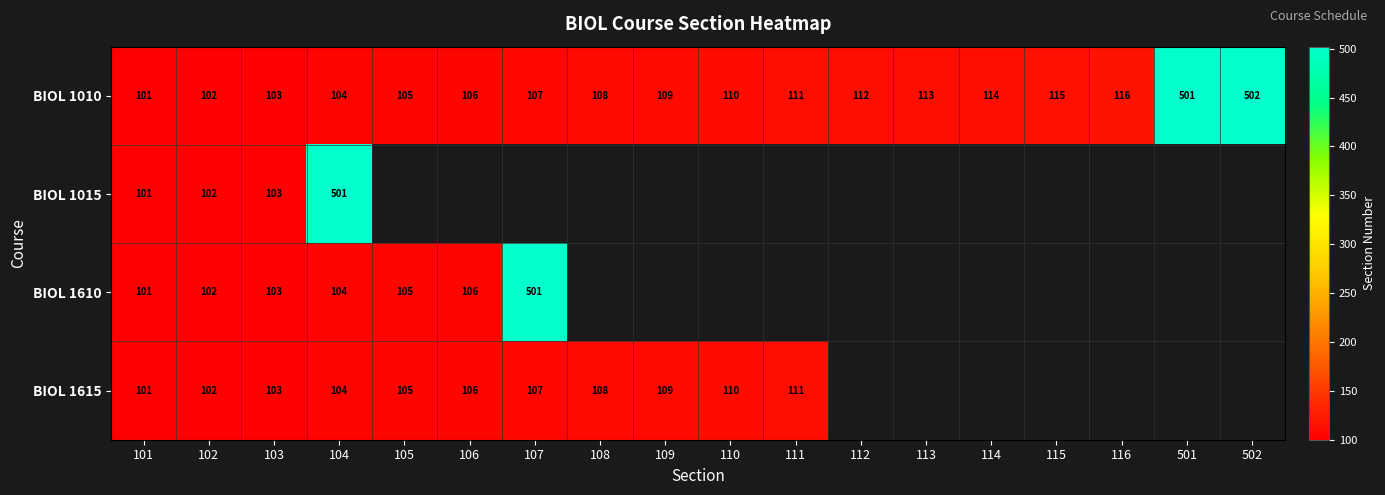

Is it true that BIOL 1610 equals 151 at 104?

False